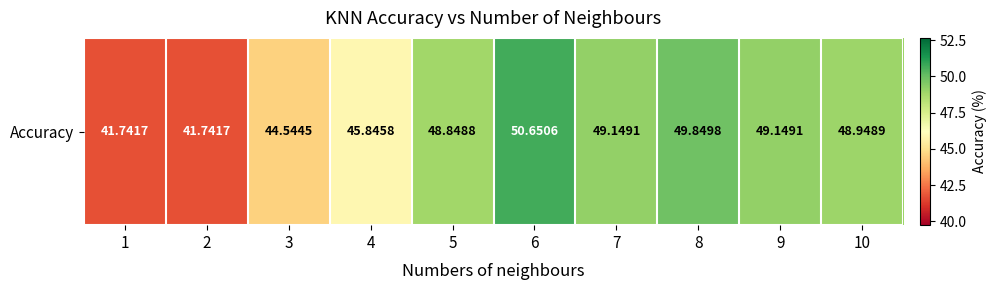

Reading left to right, extract all data points from this chart.

41.7	41.7	44.5	45.8	48.8	50.7	49.1	49.8	49.1	48.9